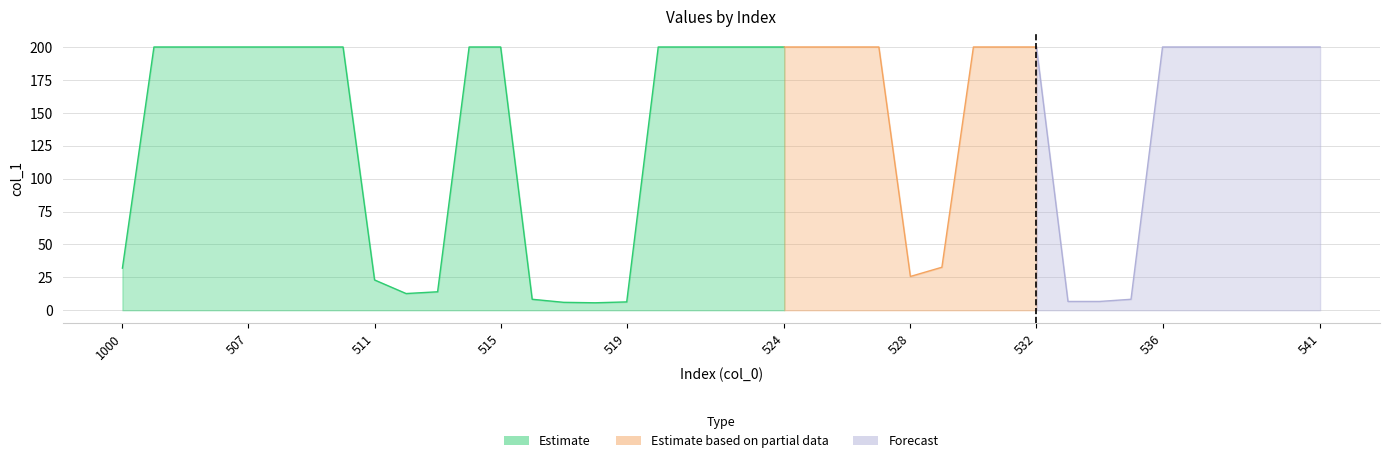

The chart shows a value of 119.6 at 538. True or false?

False